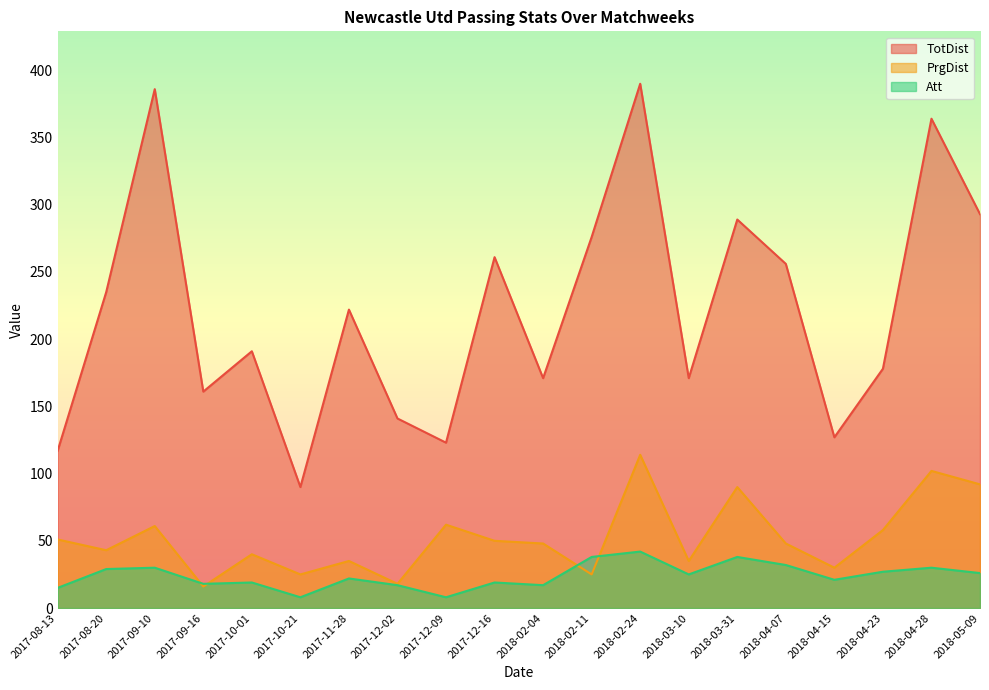

Reading left to right, what are all the values shown in this chart?

TotDist: 117	235	386	161	191	90	222	141	123	261	171	276	390	171	289	256	127	178	364	293
PrgDist: 51	43	61	16	40	25	35	18	62	50	48	25	114	35	90	48	30	58	102	92
Att: 15	29	30	18	19	8	22	17	8	19	17	38	42	25	38	32	21	27	30	26